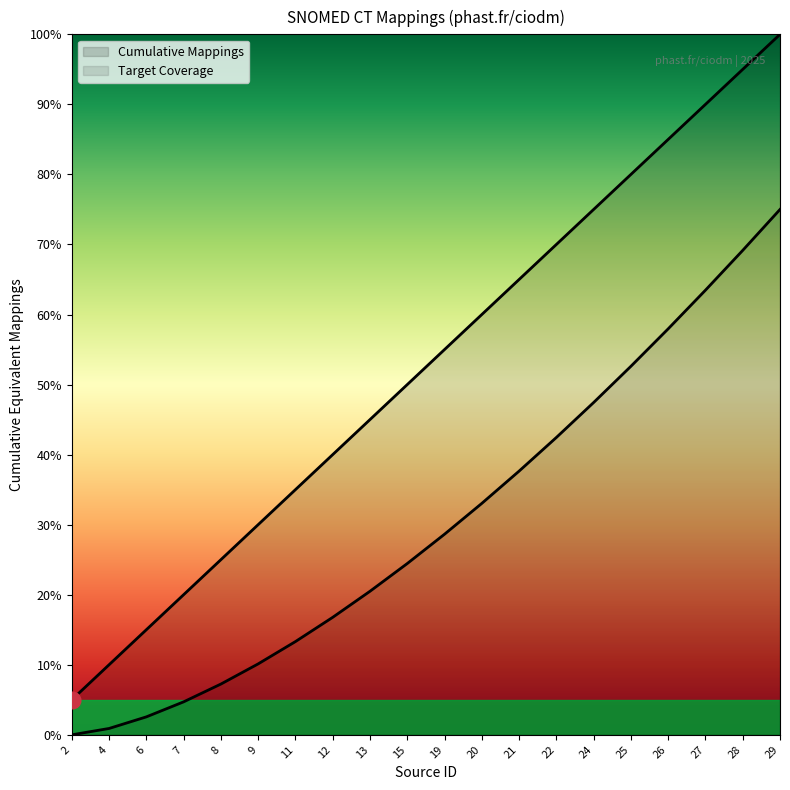

Which label corresponds to the smallest value in the chart?

2